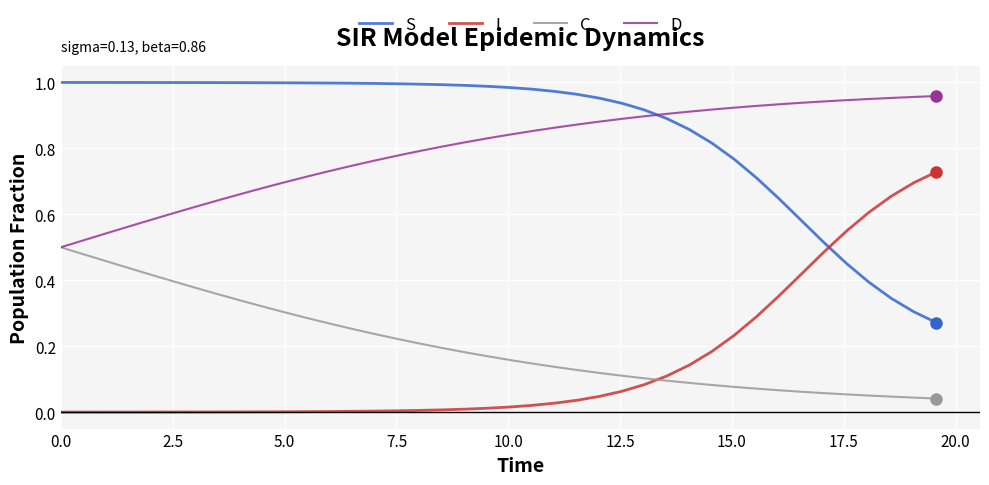

Which series has the largest total across all categories?

S